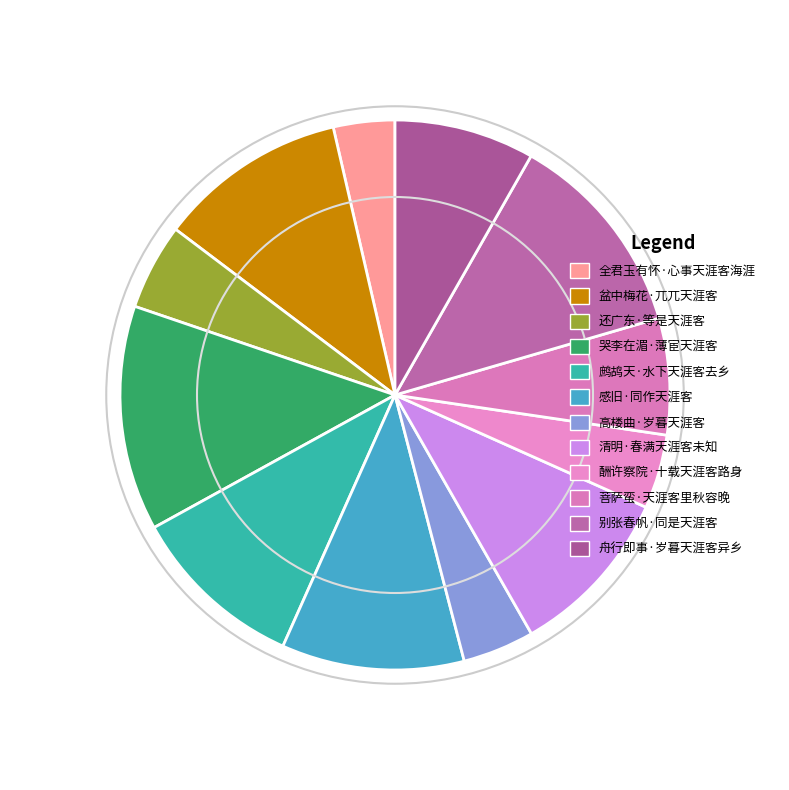

To the nearest percent, what is the average slice percentage?

8%